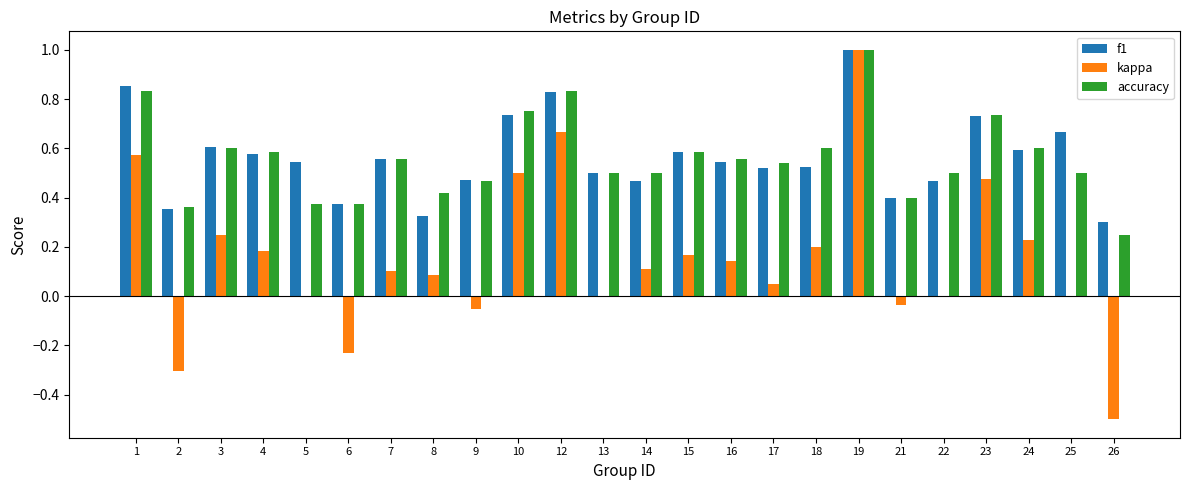

Is it true that accuracy equals 0.1 at 24?

False